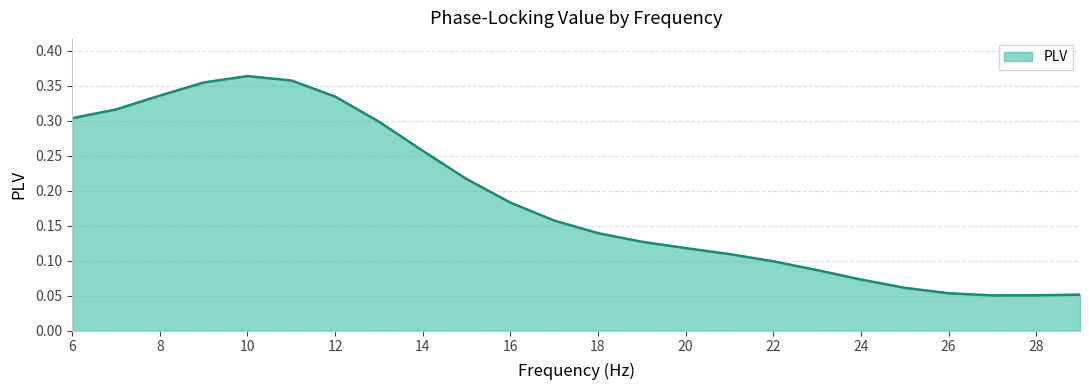

Rank the categories by value from highest to lowest.

10, 11, 9, 8, 12, 7, 6, 13, 14, 15, 16, 17, 18, 19, 20, 21, 22, 23, 24, 25, 26, 29, 28, 27